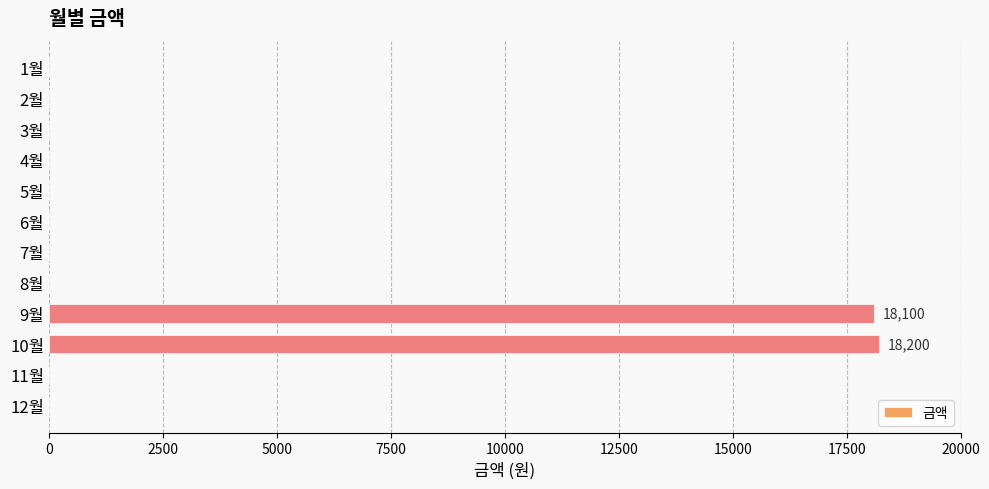

Is it true that the value at 1월 is 12229?

False